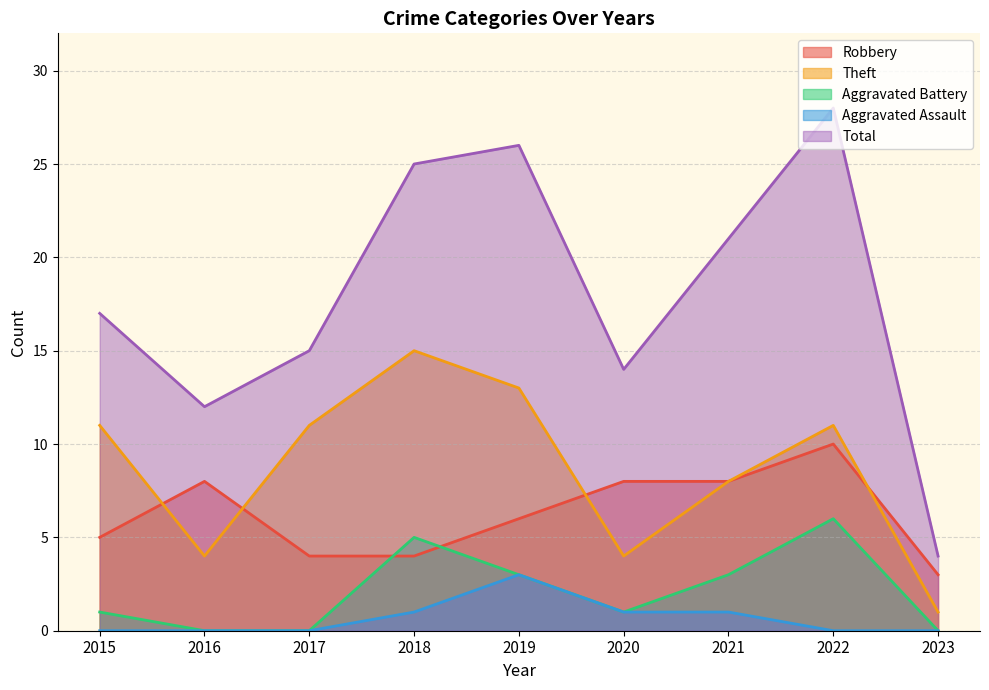

Count the number of data series in this chart.

5